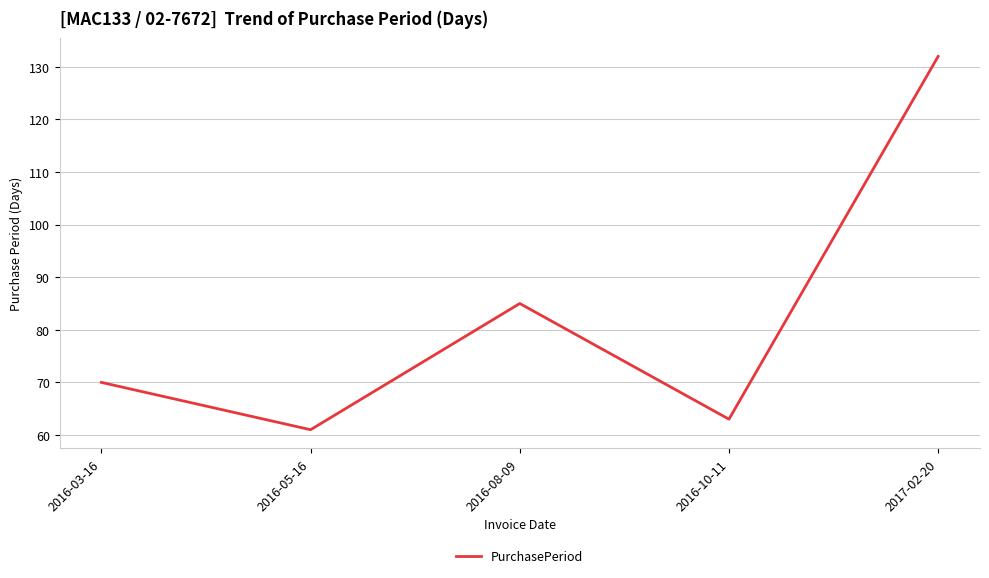

Reading left to right, extract all data points from this chart.

2016-03-16=70	2016-05-16=61	2016-08-09=85	2016-10-11=63	2017-02-20=132